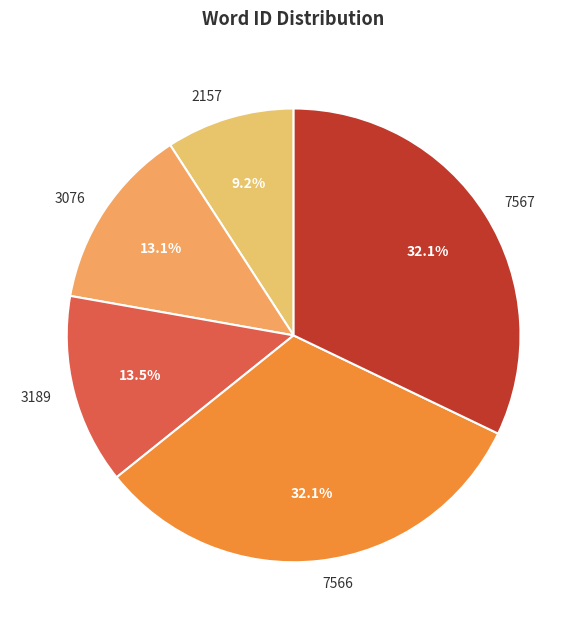

Which slice is the smallest?

2157